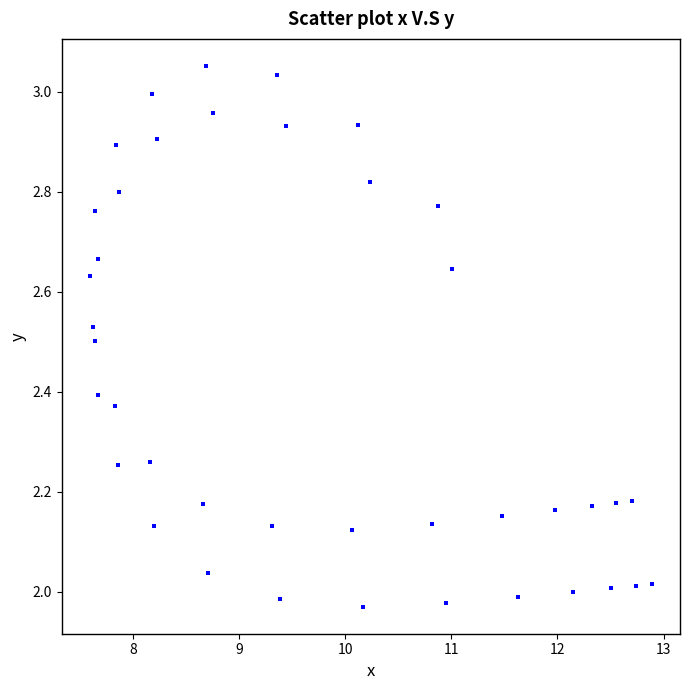

What is the range of X values (max minus min)?

5.3